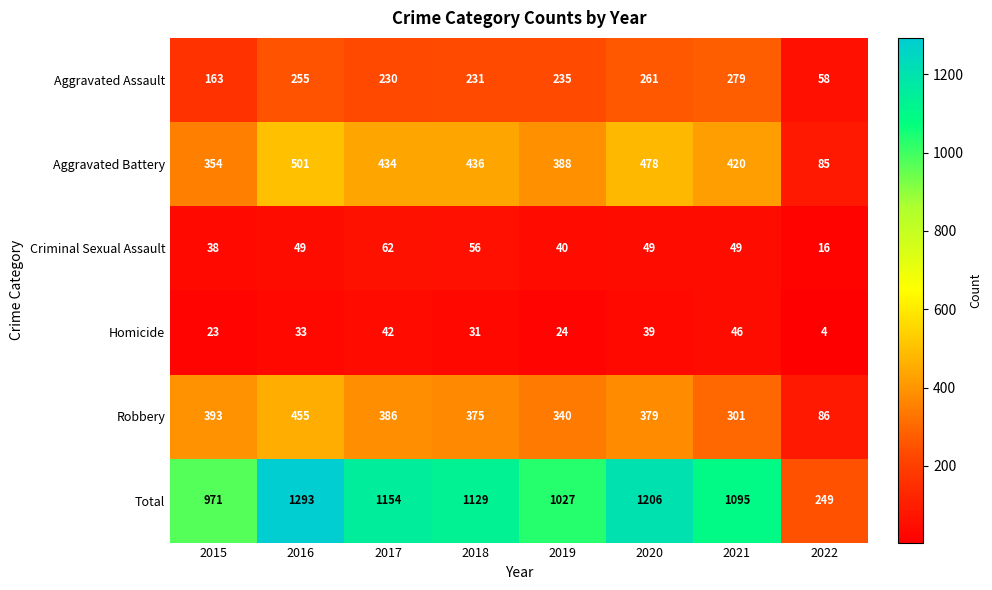

What is the total value across all series at 2016?

2586